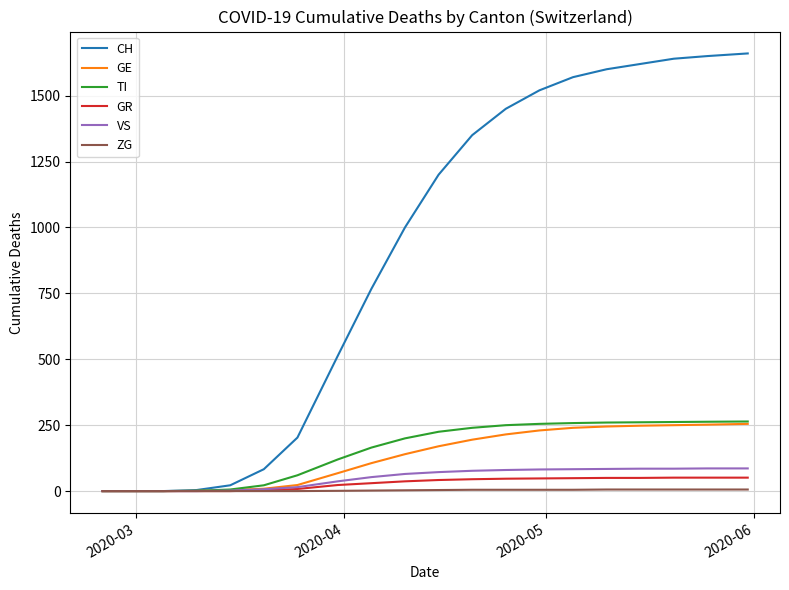

How many lines are shown in the chart?

6